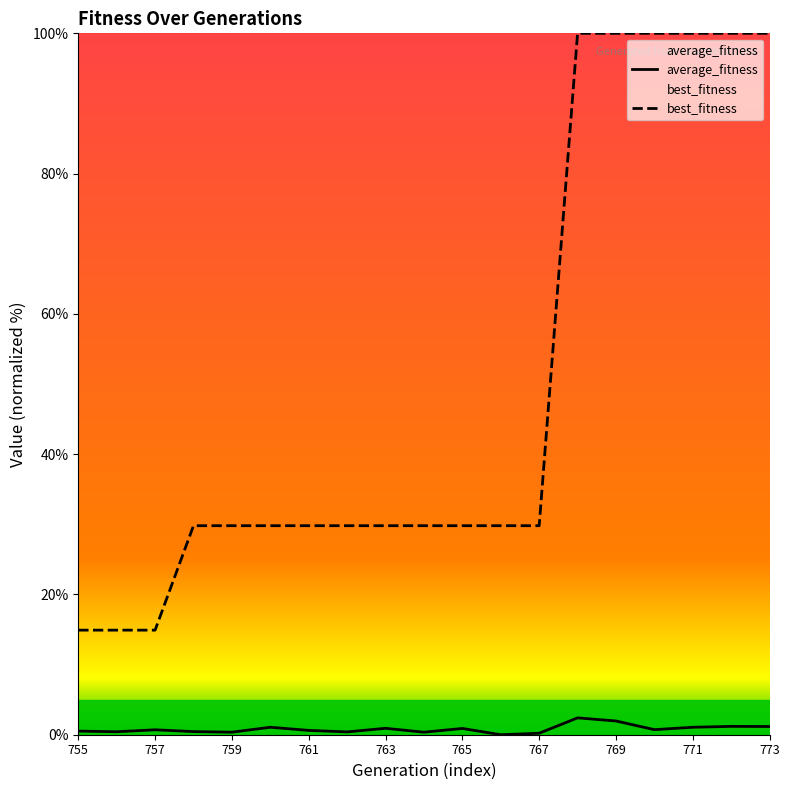

True or false: best_fitness and average_fitness intersect in this chart.

False